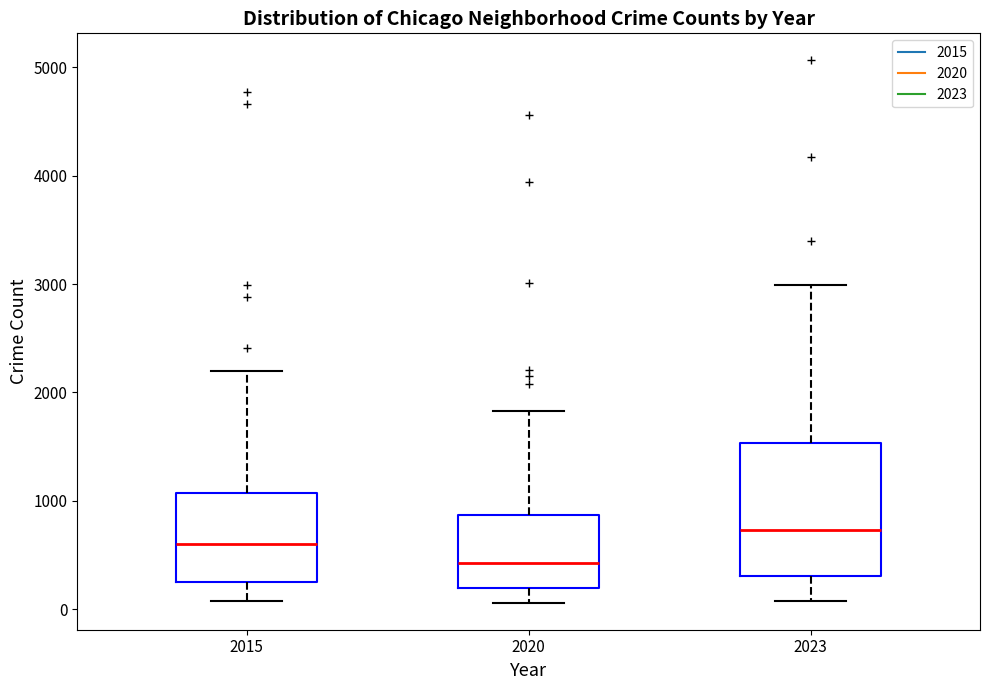

Which box's median line is the highest?

2023